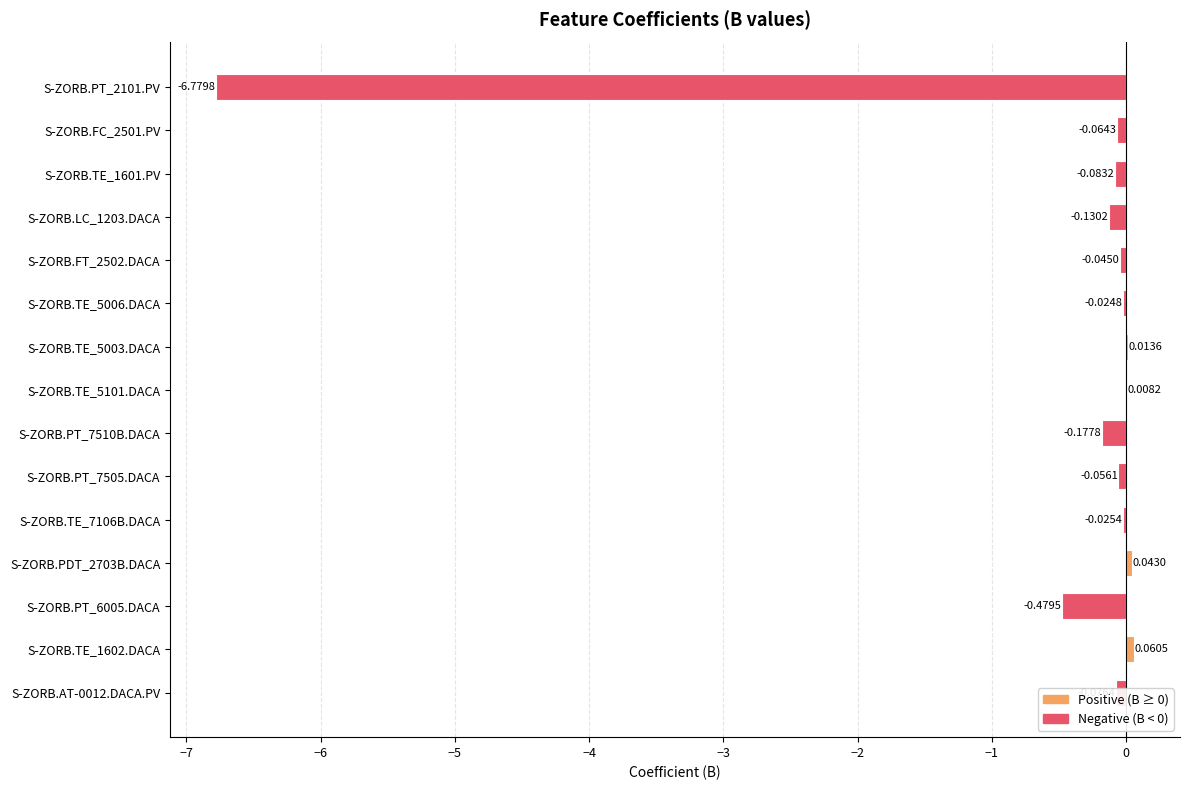

Between S-ZORB.FC_2501.PV and S-ZORB.PDT_2703B.DACA, which is larger?

S-ZORB.PDT_2703B.DACA